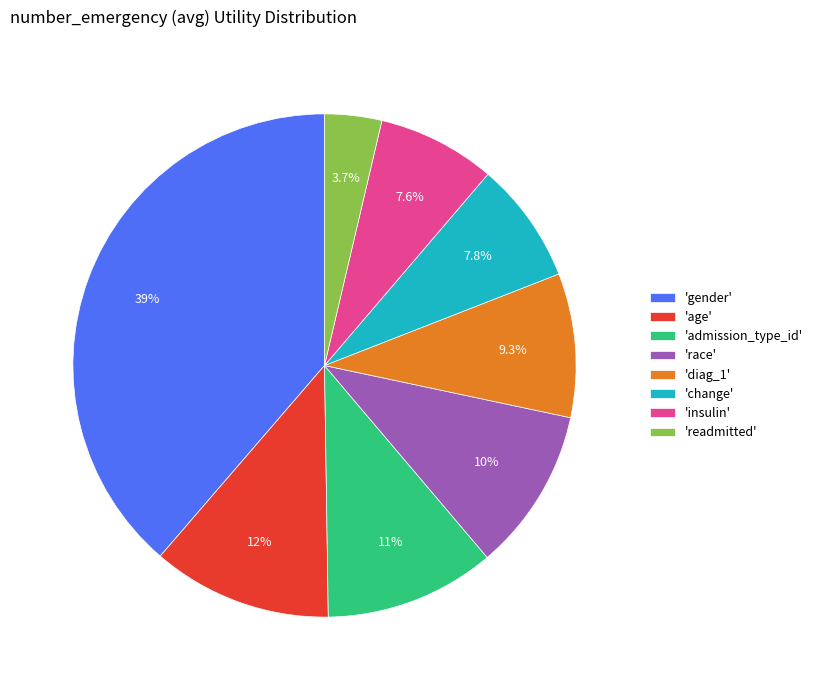

Combined, do 'race' and 'age' account for over 50%?

No